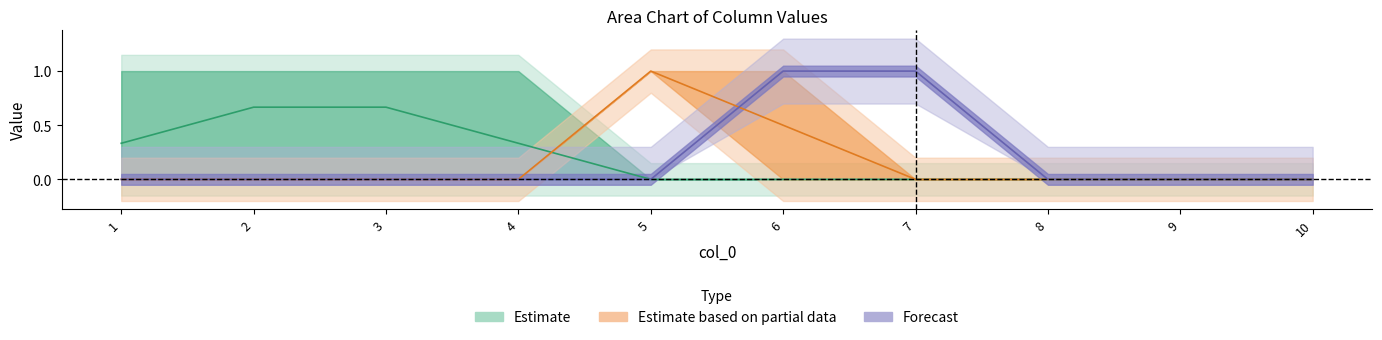

True or false: 8 has a value of 0 at 8.

False